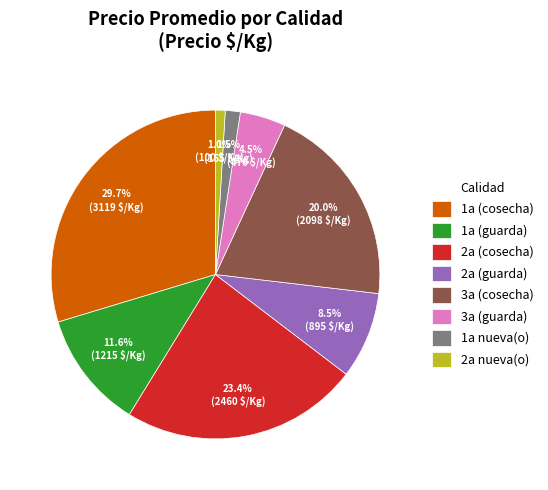

Does 1a (cosecha) account for over 50% of the chart?

No